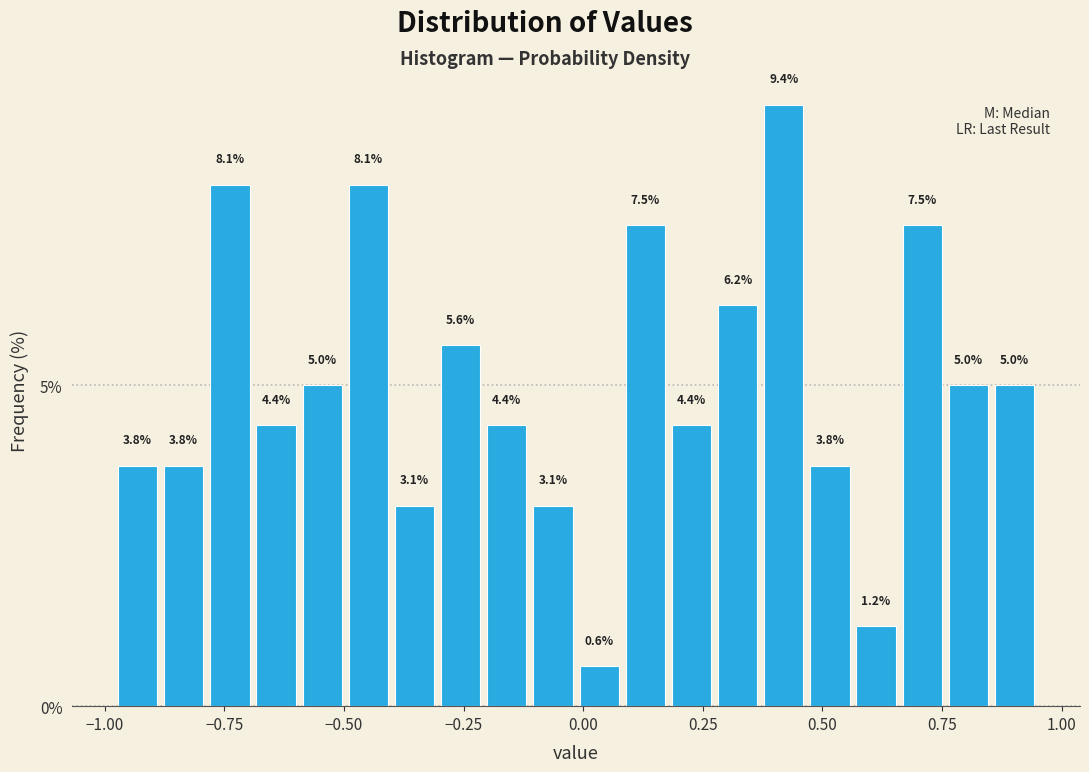

Around what value on the x-axis is the tallest bar? Give the approximate position of its centre, as read against the axis.

0.40